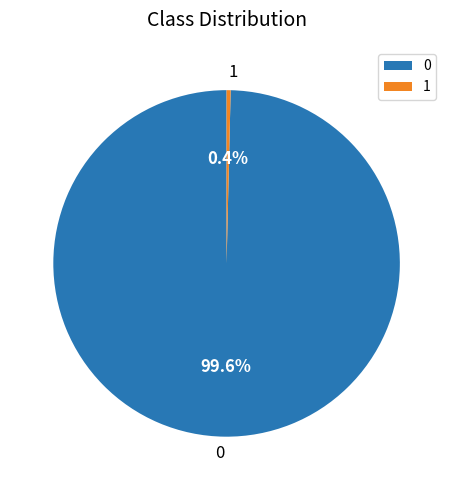

What is the smallest slice in the pie chart?

1